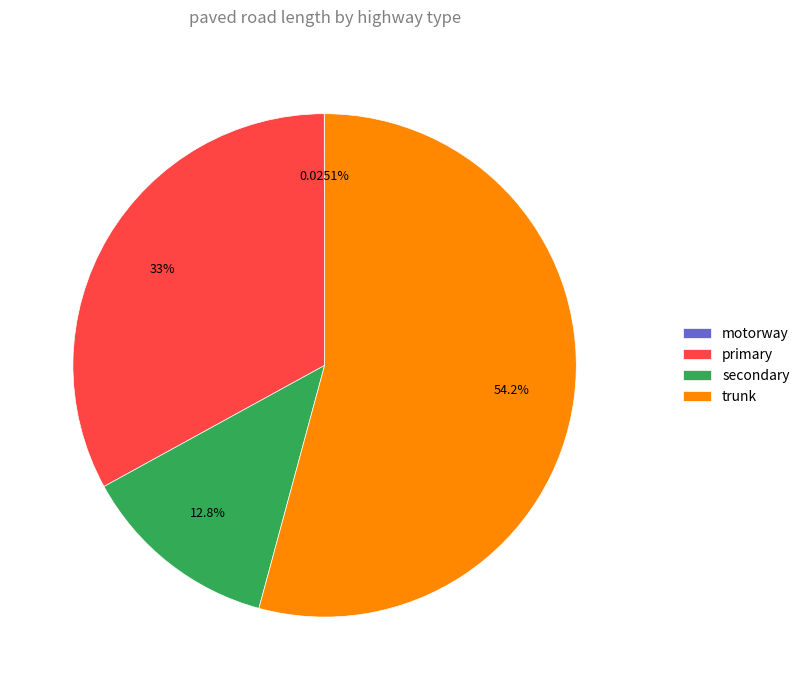

Which category has the biggest portion of the pie?

trunk